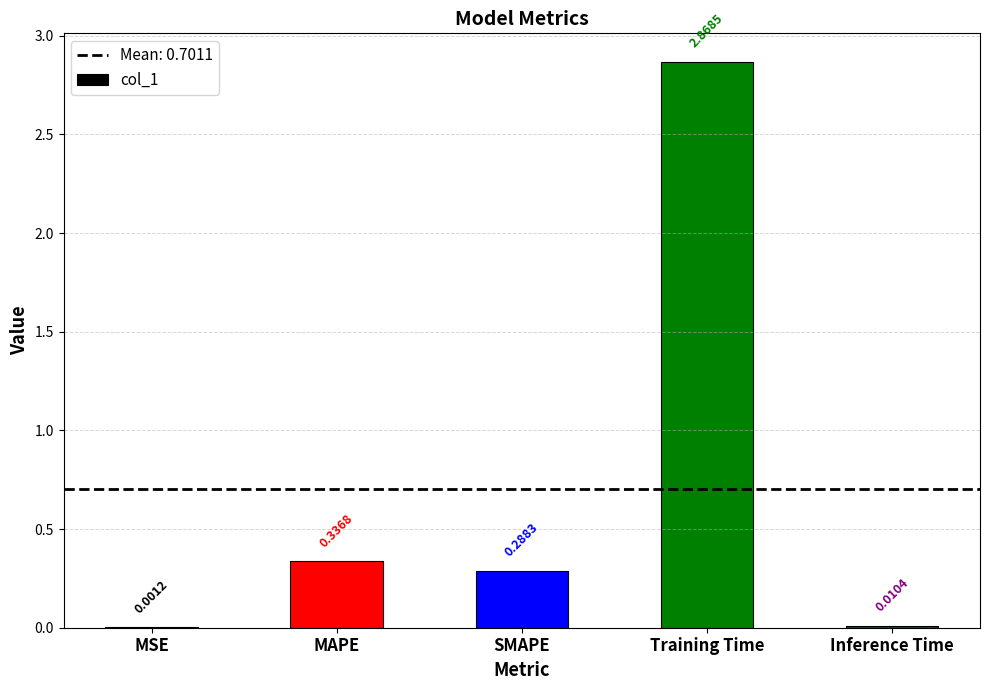

Which label corresponds to the largest value in the chart?

Training Time